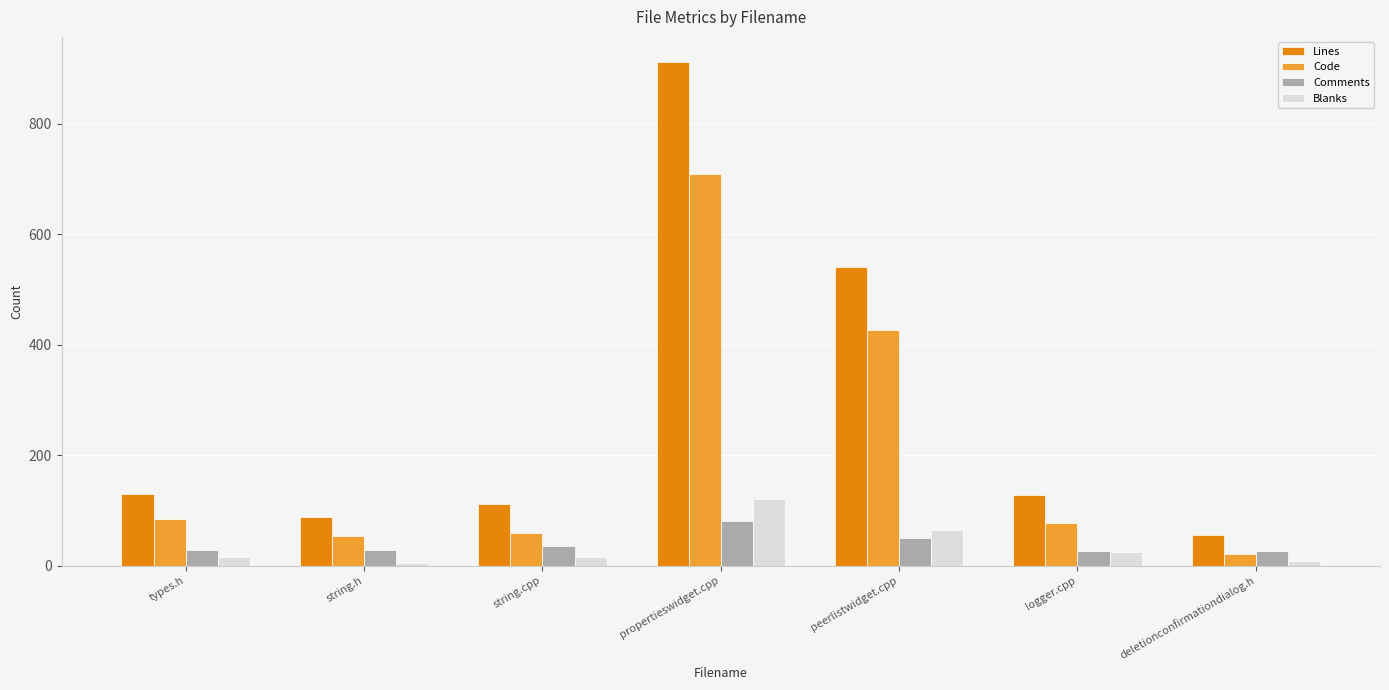

What is the average value of the Comments series?

40